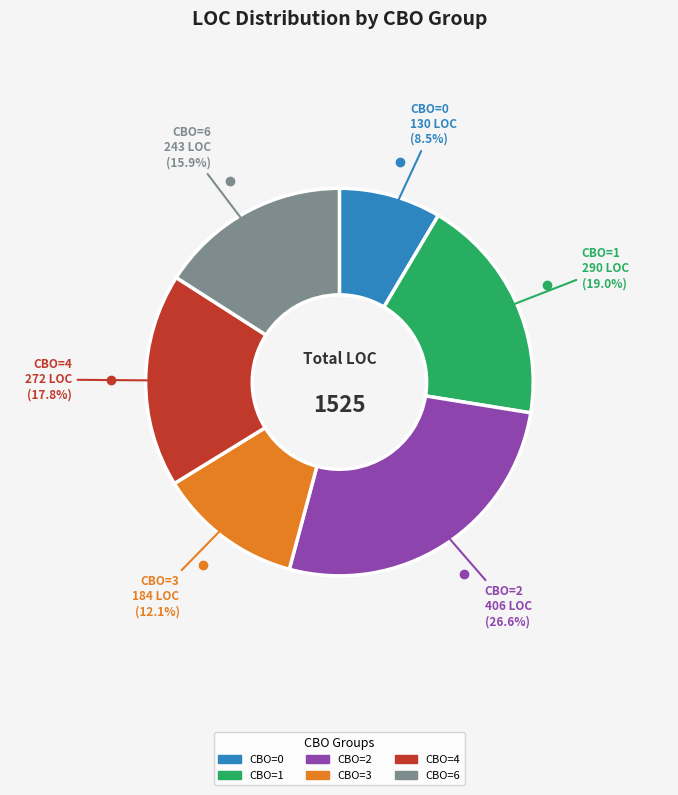

Does any single category account for the majority?

No